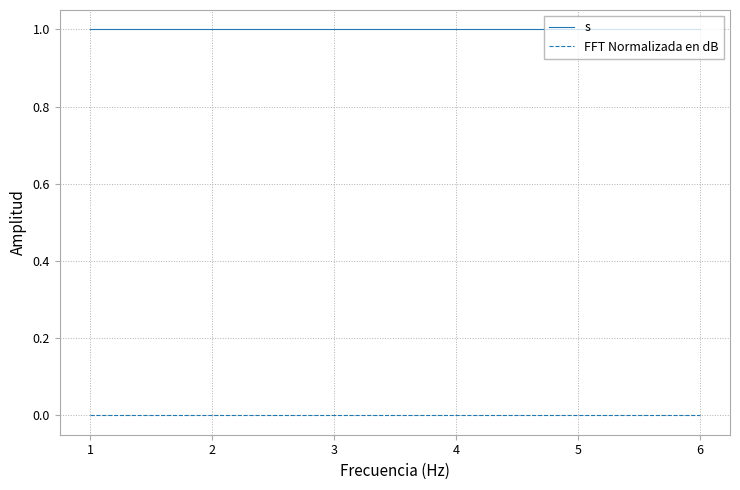

How many categories are shown in the chart?

6